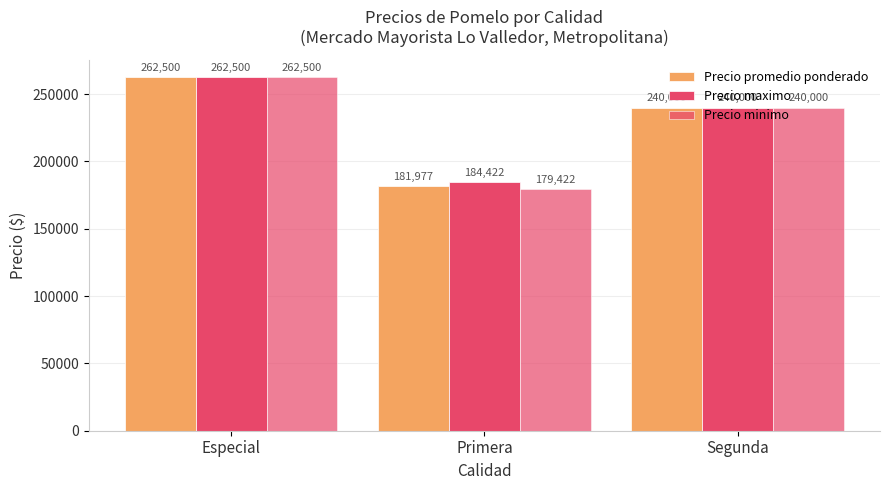

What is the label of the 2nd bar from the left?

Primera